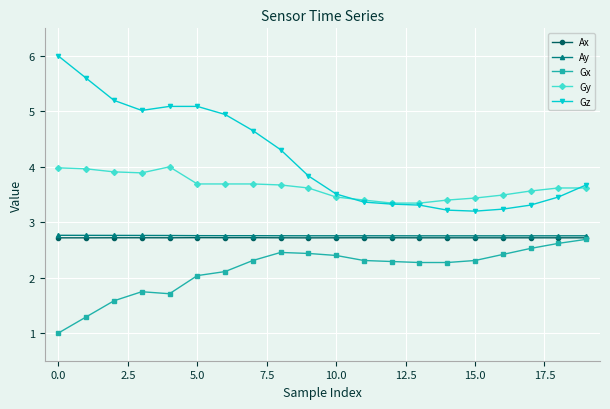

Which series has the widest spread of values?

Gz